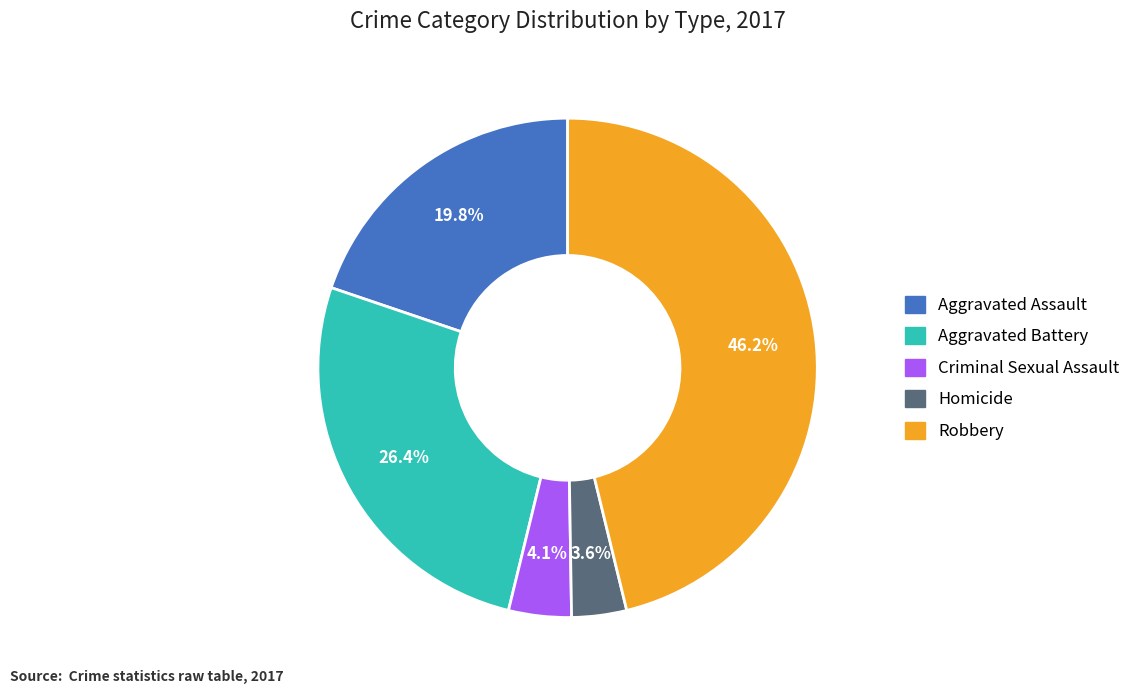

How much of the chart is everything except Criminal Sexual Assault?

95.9%